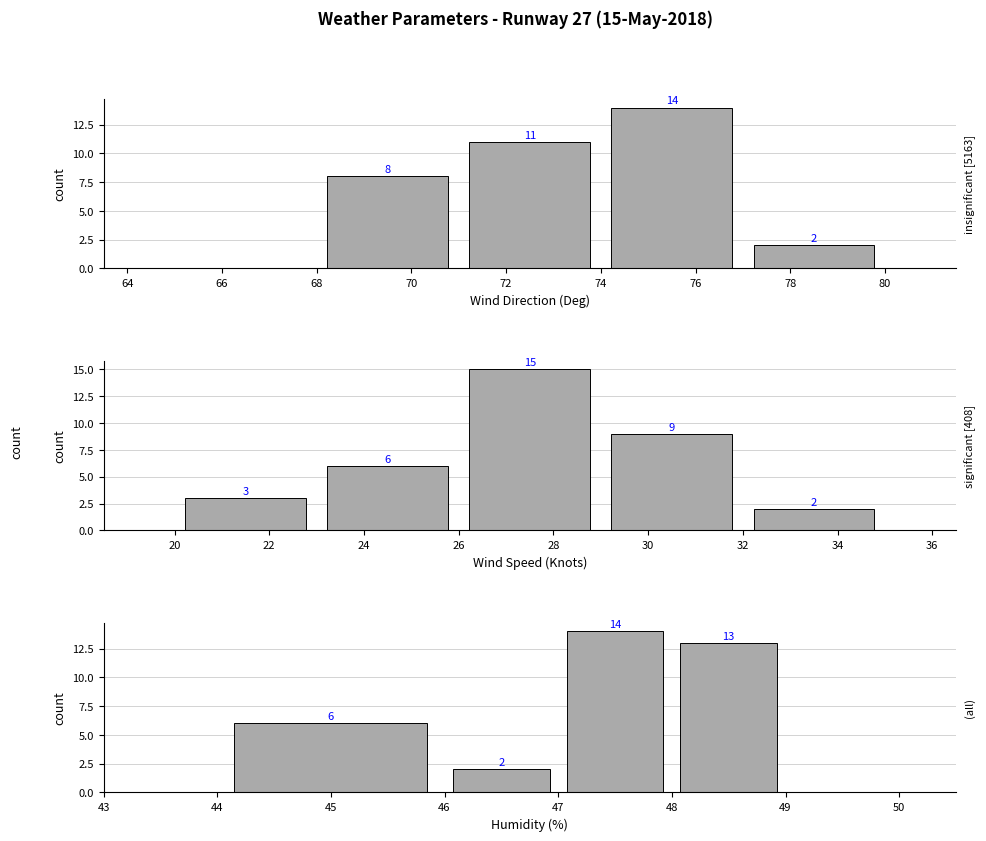

What are all the series names shown in the legend?

Wind Direction, Wind Speed, Humidity